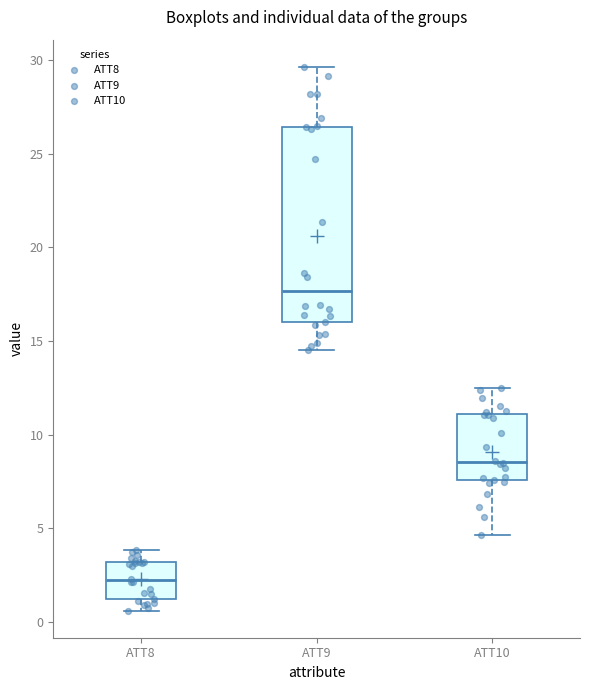

Which box's median line is the lowest?

ATT8